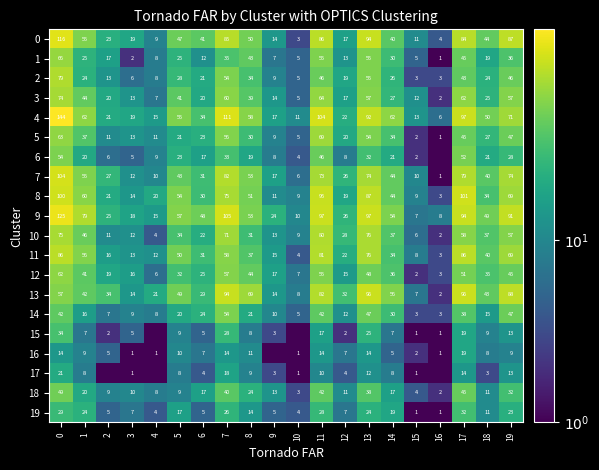

What is the sum of the 0 values at 7 and 0?

201.0